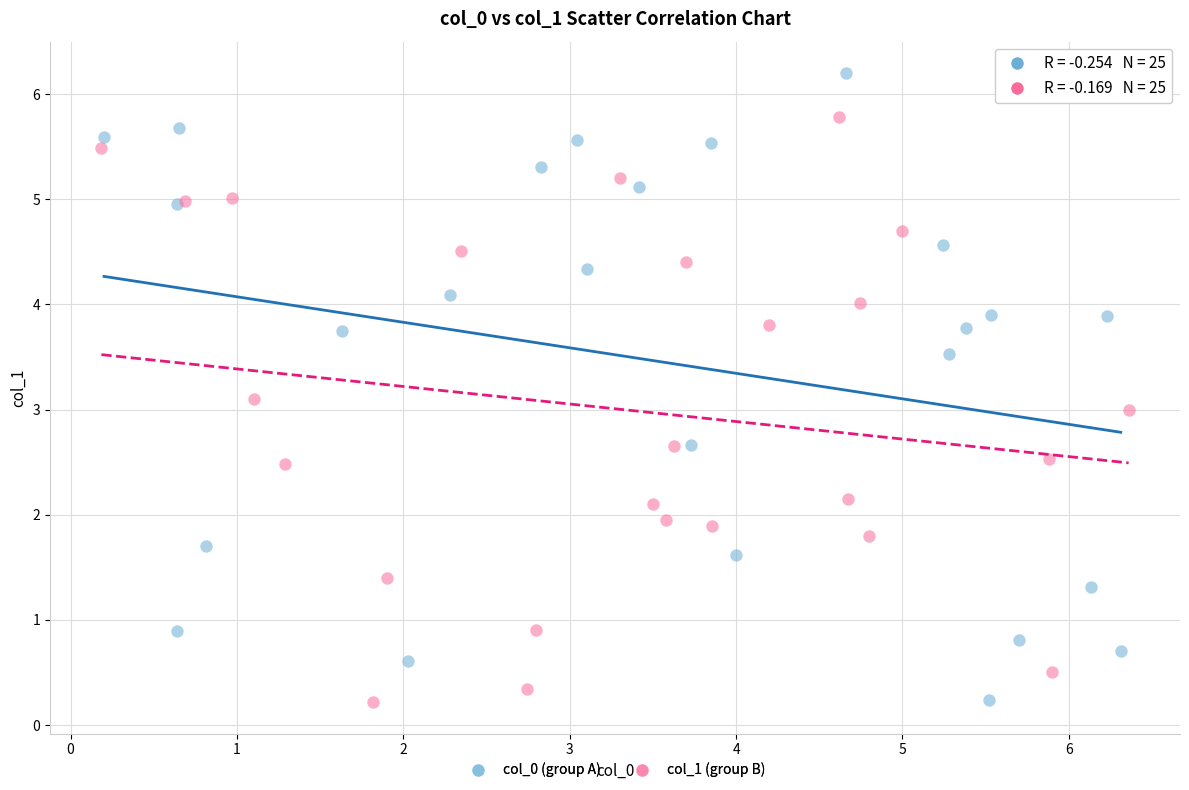

Which series contains the highest Y value?

col_0 (group A)